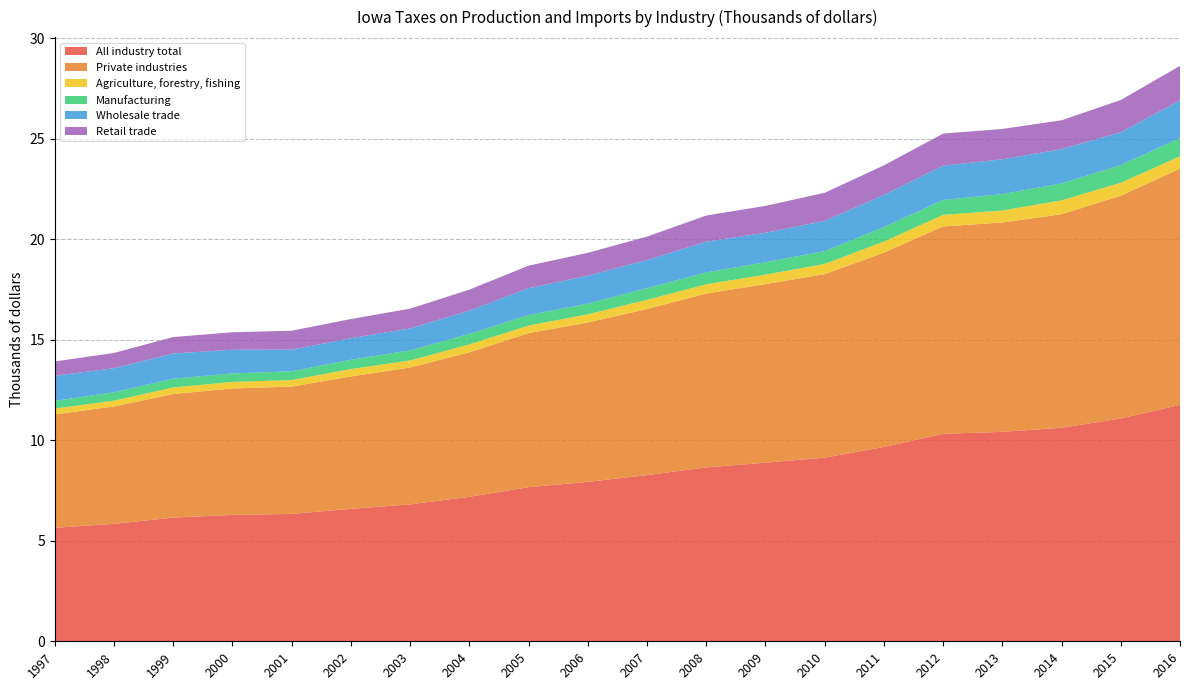

Reading left to right, extract all data points from this chart.

All industry total: 1997=5643914	1998=5843079	1999=6152139	2000=6288326	2001=6336430	2002=6587716	2003=6811732	2004=7188048	2005=7666370	2006=7930707	2007=8265877	2008=8650481	2009=8885794	2010=9134228	2011=9669198	2012=10321434	2013=10419090	2014=10624820	2015=11084482	2016=11759588
Private industries: 1997=5642191	1998=5841208	1999=6150127	2000=6286188	2001=6334098	2002=6585187	2003=6809168	2004=7185267	2005=7663475	2006=7927615	2007=8262496	2008=8647051	2009=8881995	2010=9130002	2011=9664715	2012=10316740	2013=10414812	2014=10620856	2015=11080205	2016=11755140
Agriculture, forestry, fishing: 1997=289330	1998=286899	1999=325147	2000=326510	2001=325646	2002=369891	2003=347030	2004=395333	2005=374097	2006=406126	2007=460497	2008=460786	2009=472886	2010=507697	2011=550213	2012=575532	2013=595143	2014=689560	2015=645232	2016=609986
Manufacturing: 1997=382759	1998=415534	1999=436772	2000=423773	2001=436849	2002=462871	2003=503973	2004=522124	2005=525255	2006=532437	2007=573778	2008=592884	2009=613777	2010=637386	2011=721502	2012=739248	2013=816957	2014=841100	2015=882035	2016=900095
Wholesale trade: 1997=1248923	1998=1197992	1999=1252154	2000=1178399	2001=1075697	2002=1072057	2003=1091588	2004=1158225	2005=1336521	2006=1391044	2007=1398744	2008=1527886	2009=1466670	2010=1504922	2011=1597661	2012=1705923	2013=1731067	2014=1705154	2015=1632468	2016=1882059
Retail trade: 1997=711654	1998=758640	1999=818092	2000=870171	2001=940292	2002=953553	2003=982683	2004=1043736	2005=1118362	2006=1136310	2007=1169734	2008=1300423	2009=1337551	2010=1396146	2011=1471793	2012=1596217	2013=1509282	2014=1435343	2015=1602535	2016=1717032